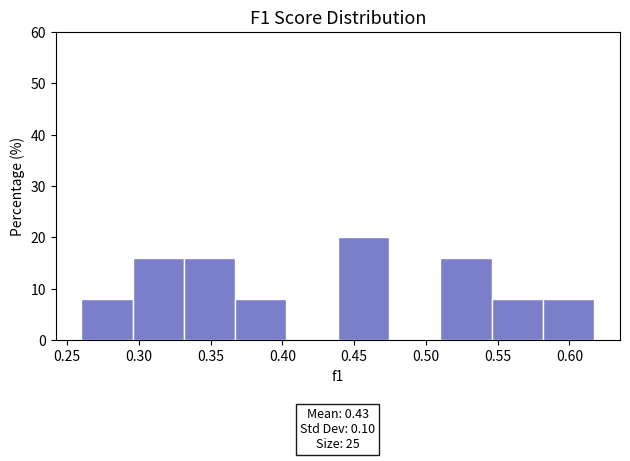

Over which range of the x-axis is the bar tallest?

0.440 to 0.475